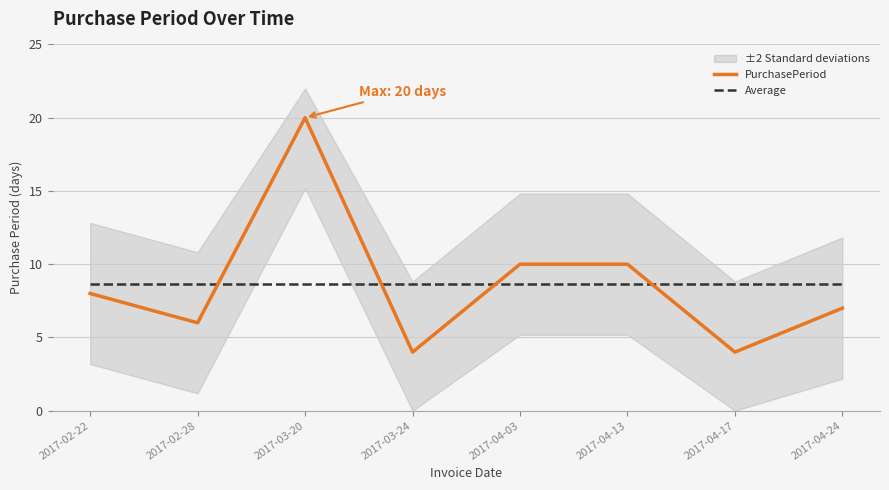

Is it true that PurchasePeriod equals 2.0 at 2017-03-24?

False